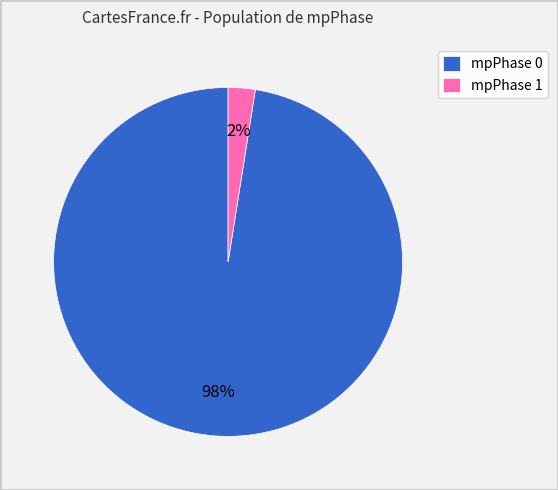

Rank the categories by value from highest to lowest.

mpPhase 0, mpPhase 1